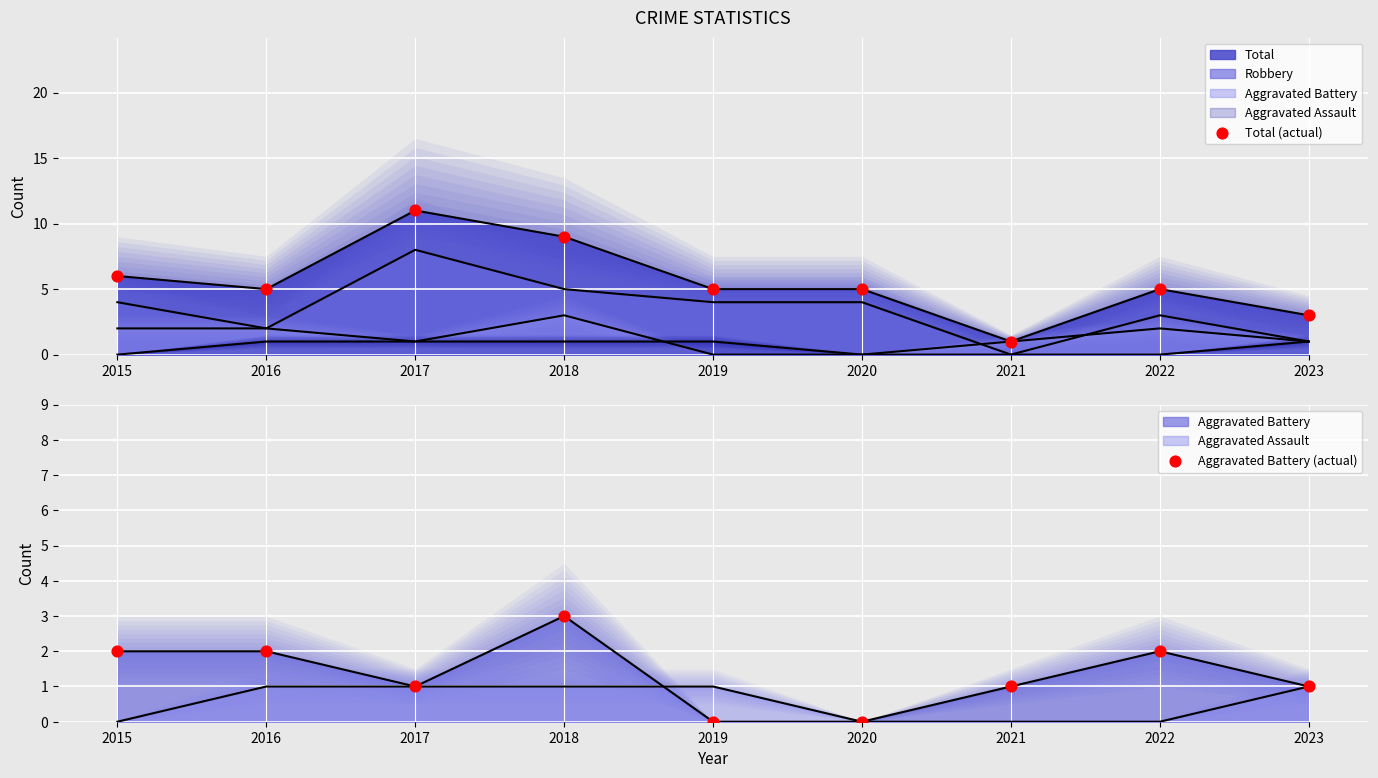

At how many categories does at least one series exceed 7?

2